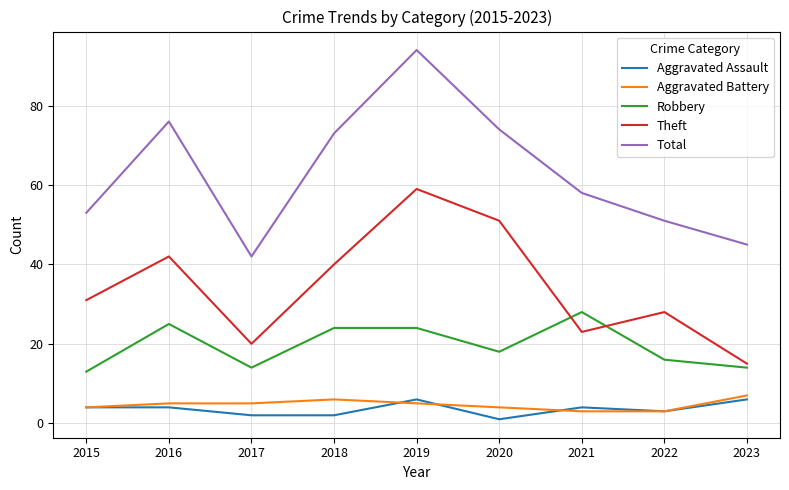

Which category has the highest value in the Total series?

2019